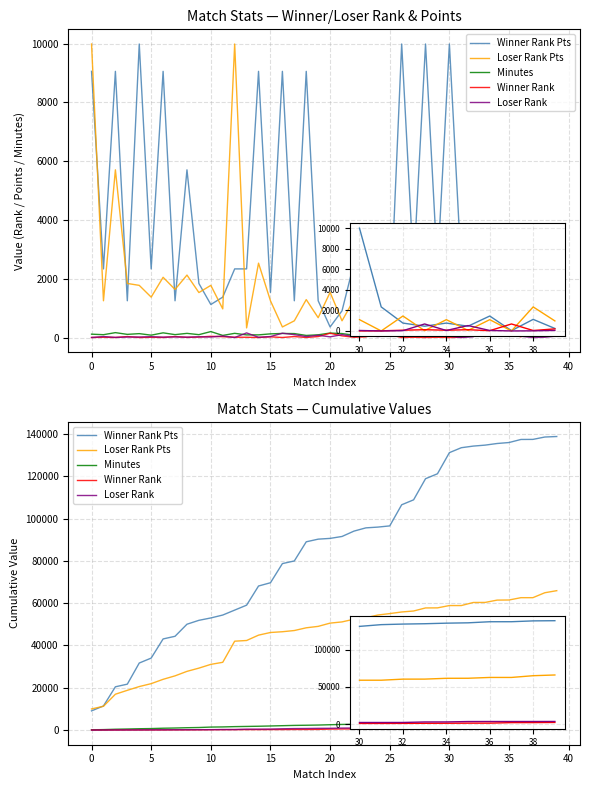

How many lines are shown in the chart?

5